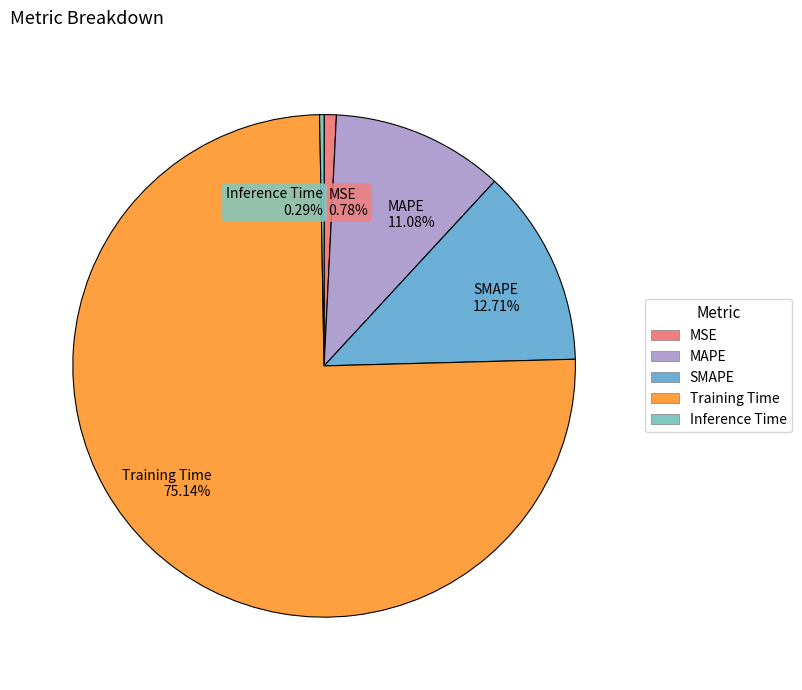

What portion of the pie excludes Training Time?

24.9%